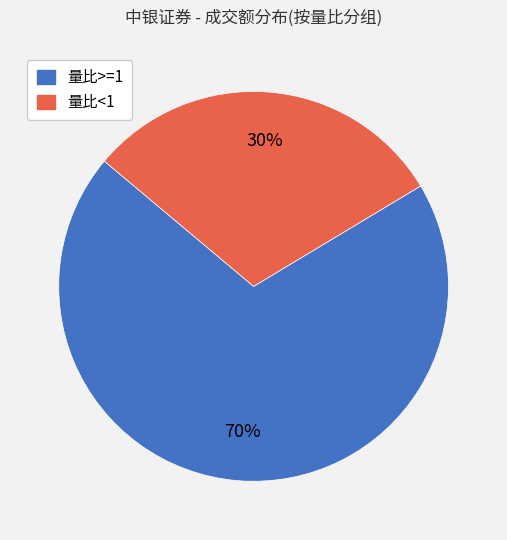

Does any single category account for the majority?

Yes